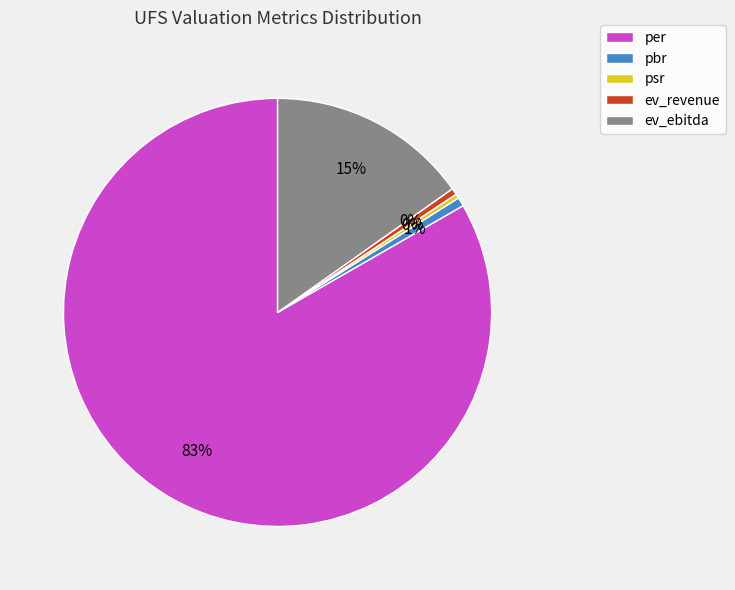

How many segments does this pie chart have?

5